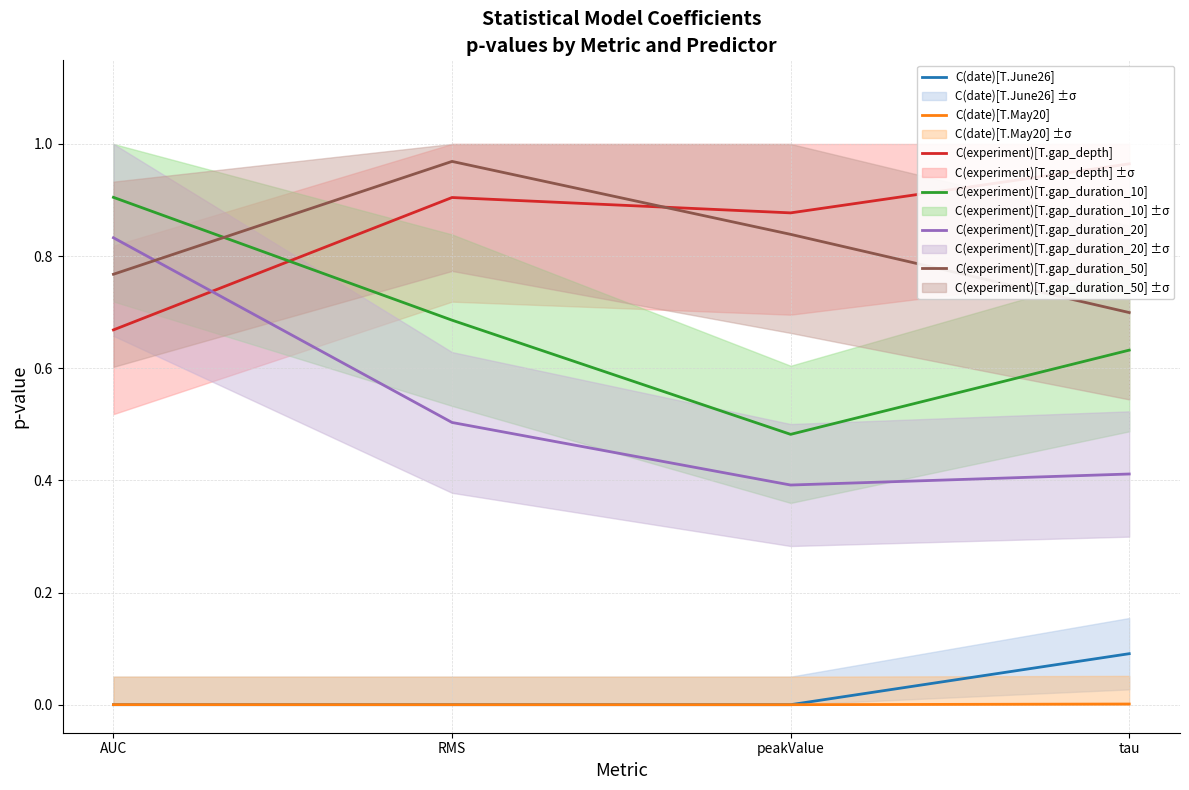

What is the value of the C(experiment)[T.gap_duration_20] point at the 4th from the left?

0.4